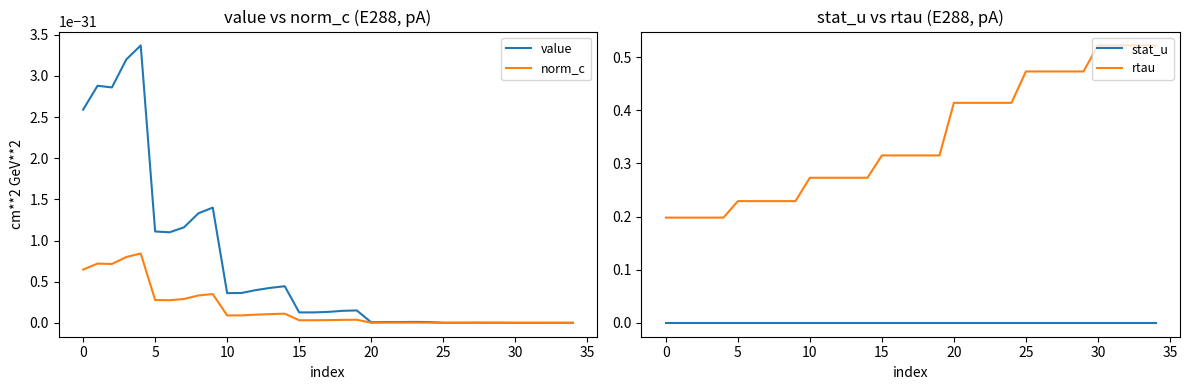

True or false: rtau and stat_u cross at least once.

False